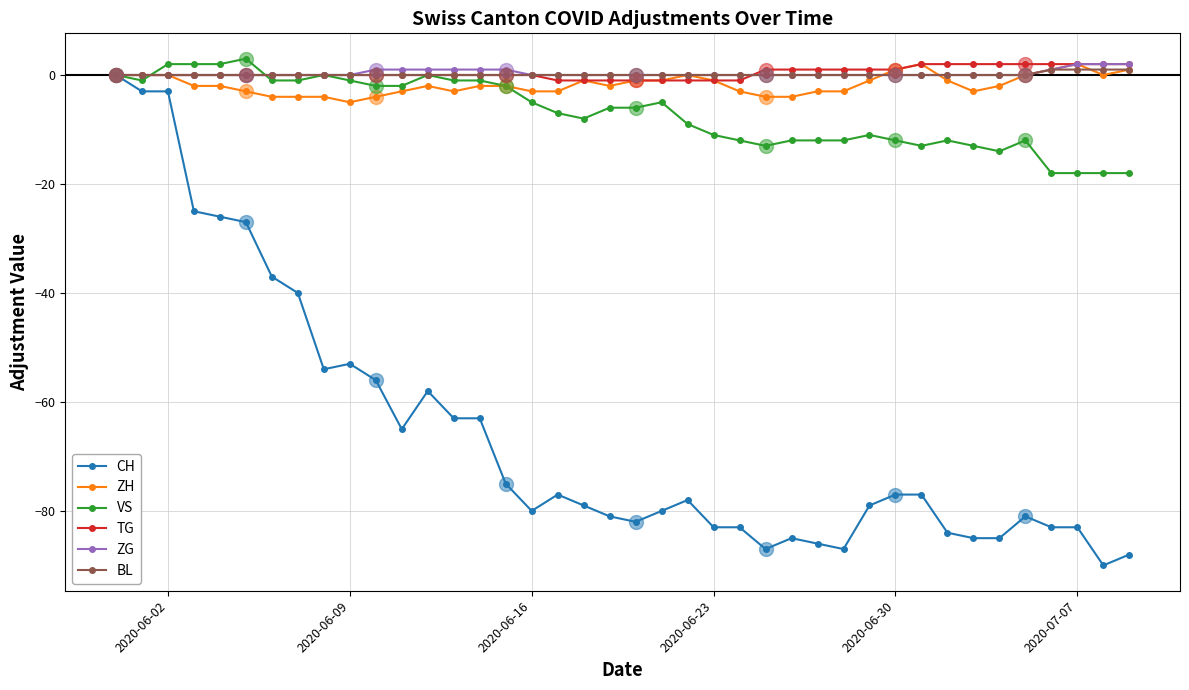

Which series has the largest range (max minus min)?

CH